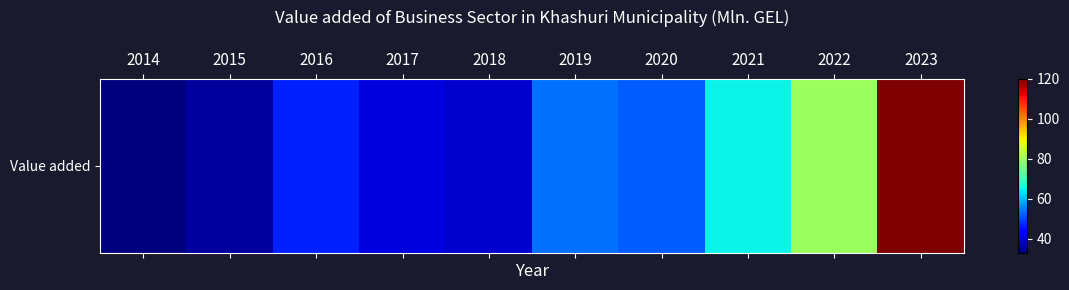

List the labels in order of value, smallest first.

2014, 2015, 2018, 2017, 2016, 2020, 2019, 2021, 2022, 2023